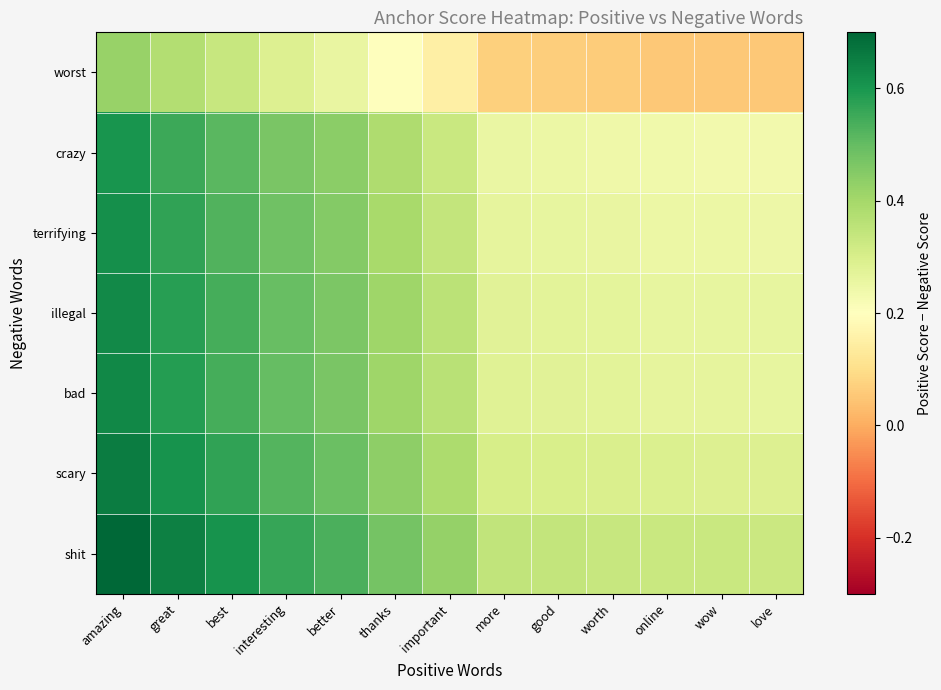

At which category is the sum across all series the highest?

amazing